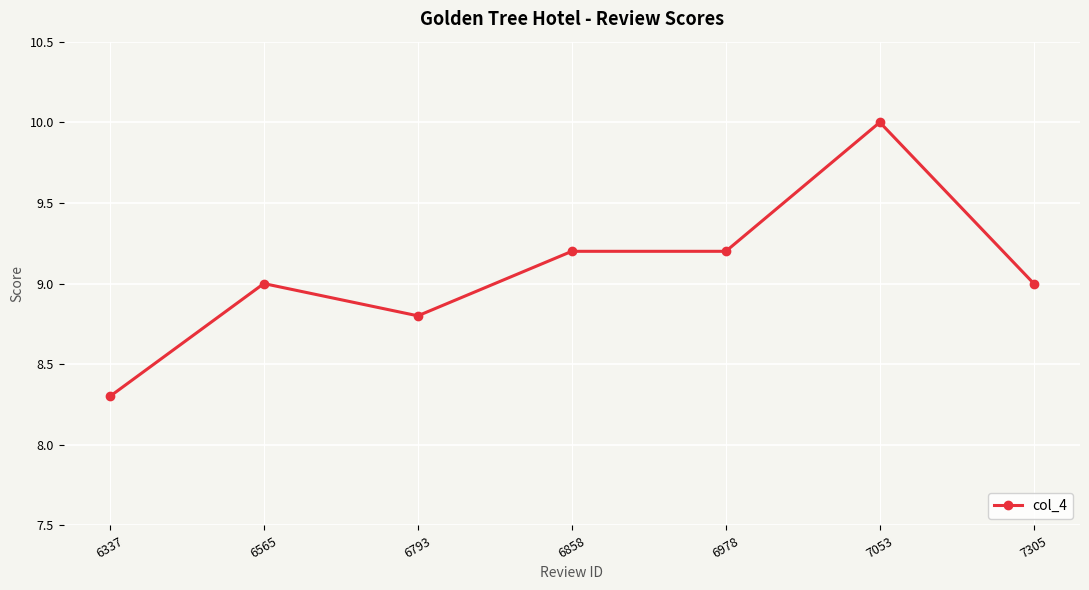

What is the difference between the values at 6978 and 6337?

0.9